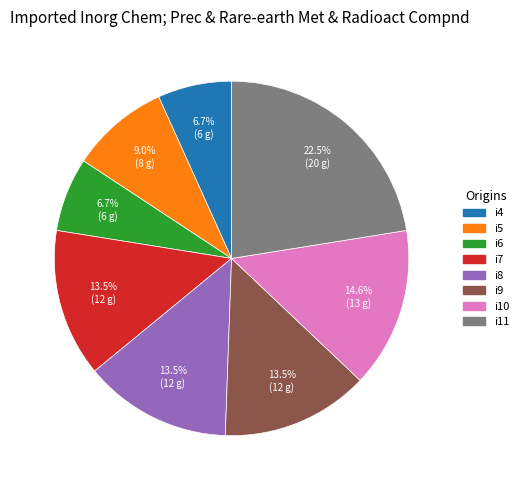

What percentage is the i5 slice, to the nearest percent?

9%